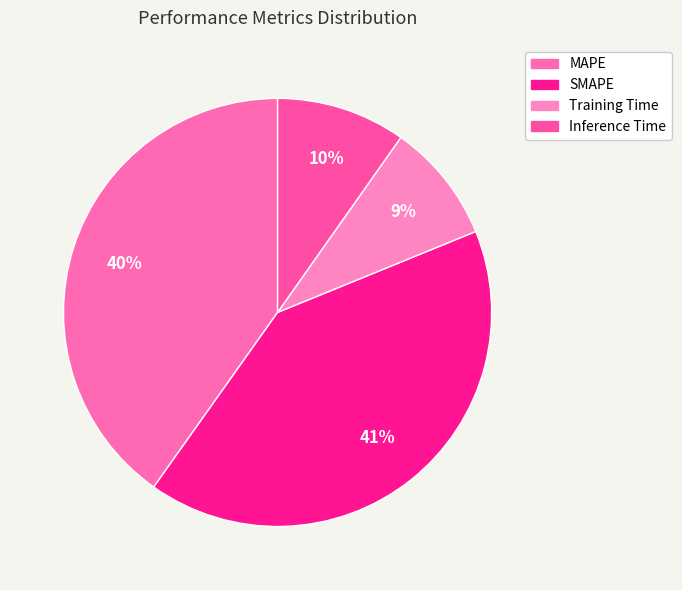

Rank the categories by value from lowest to highest.

Training Time, Inference Time, MAPE, SMAPE